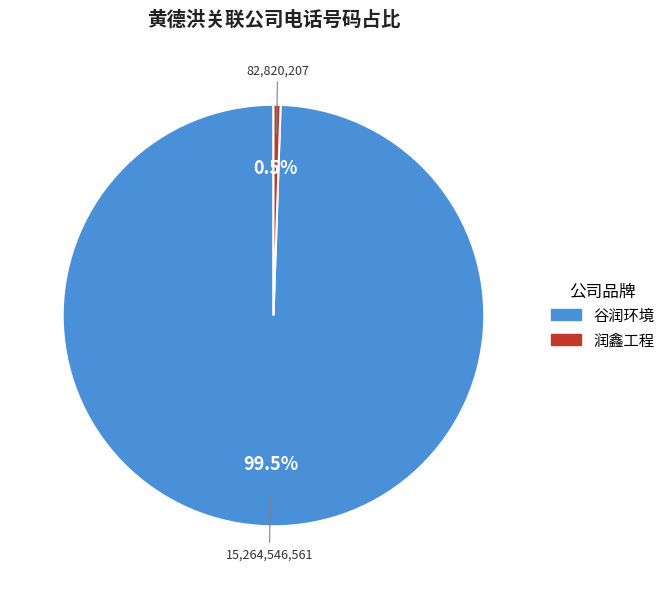

Is there any slice that represents more than half of the pie?

Yes